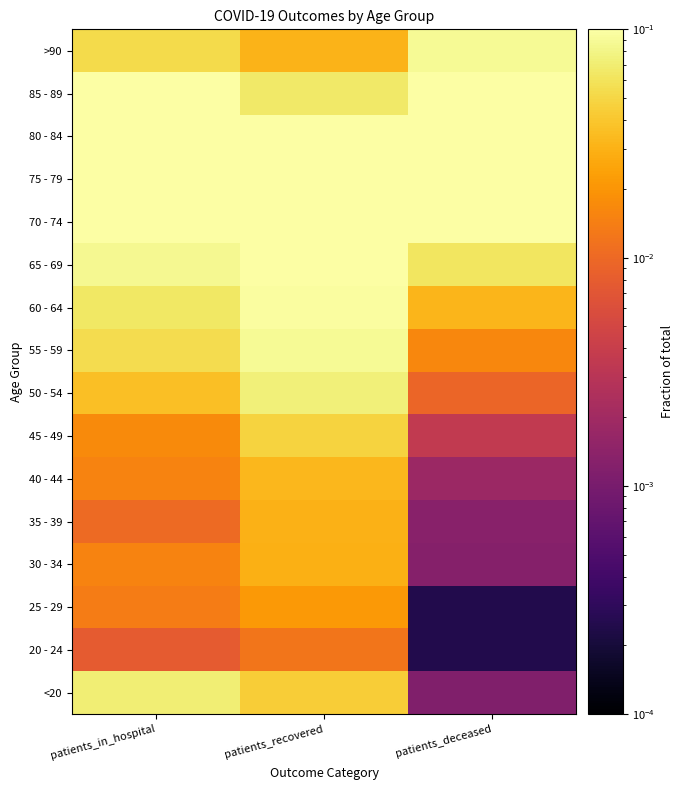

At which category is the sum across all series the highest?

patients_in_hospital